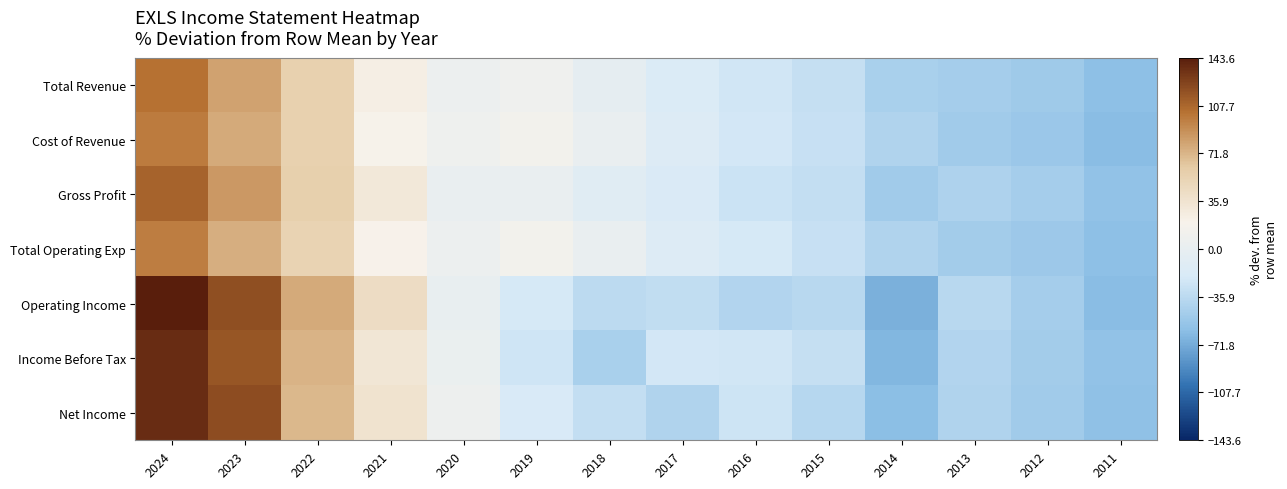

How many categories are shown in the chart?

14